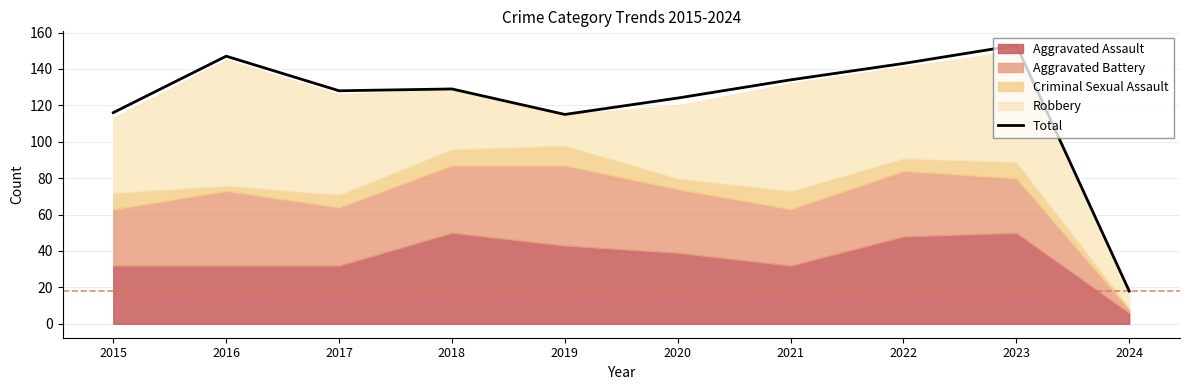

The value at 2016 is 47. True or false?

False